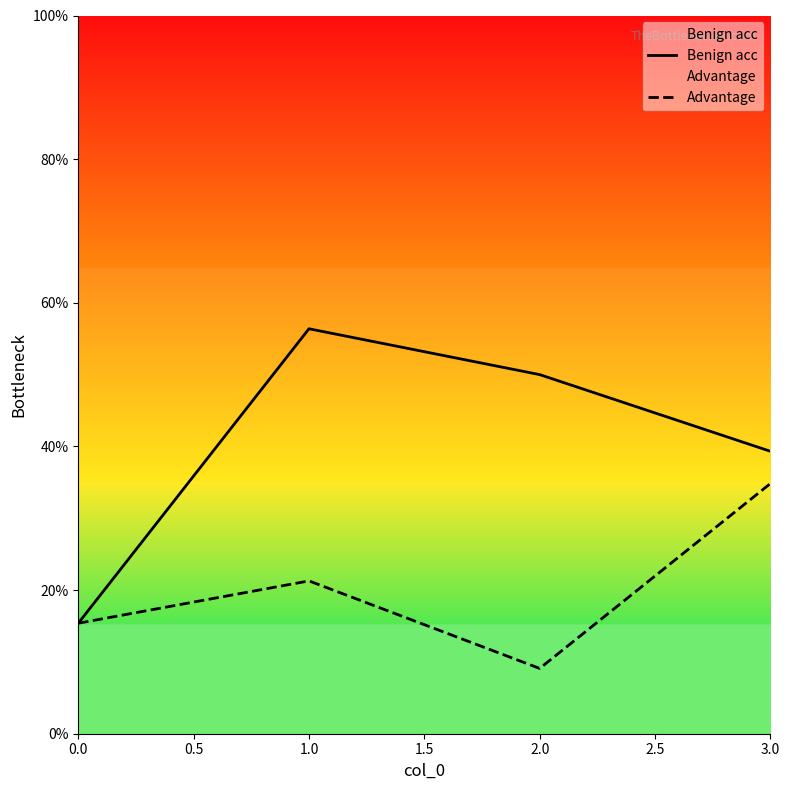

Reading left to right, transcribe all the data shown in this chart.

Benign acc: 15.4	56.4	50.0	39.3
Advantage: 15.4	21.3	9.1	34.8